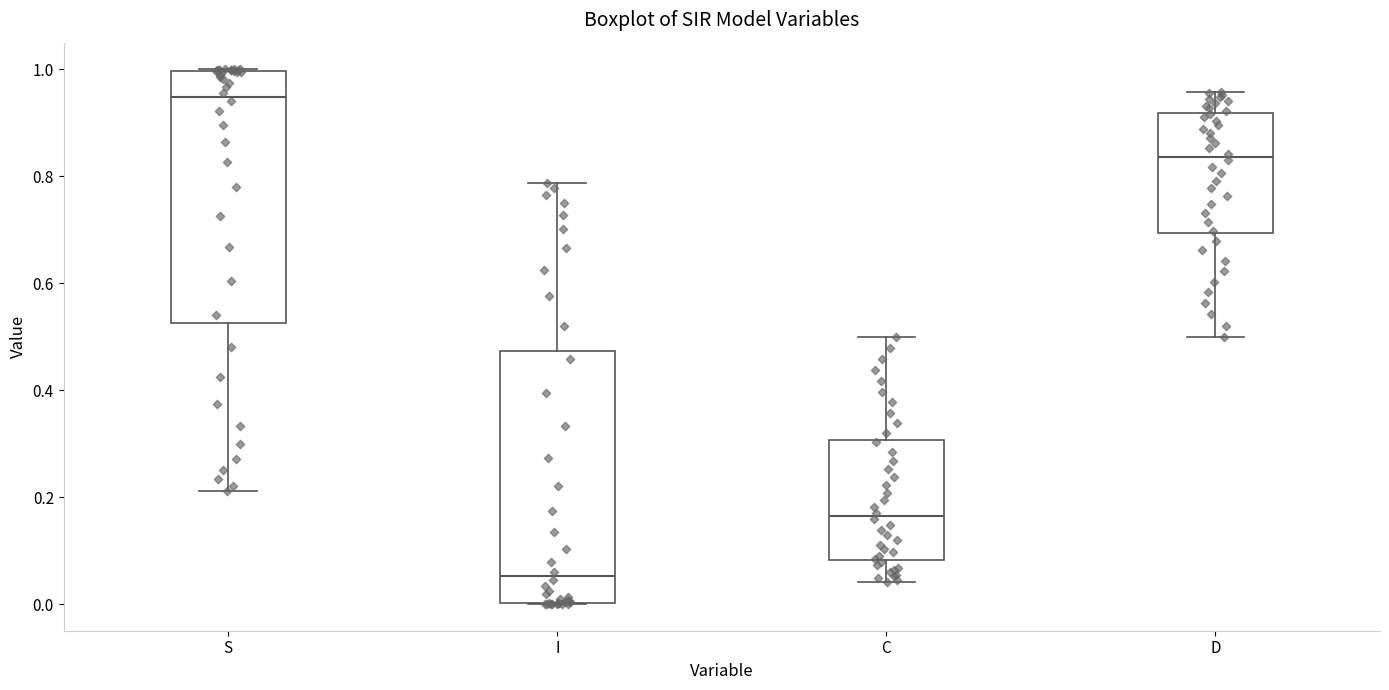

Reading left to right, transcribe this box plot: for each box, give where its median line is, the range the box spans, and where its two whiskers end, as read against the y-axis. The values are not printed on the chart, so give them approximately, as read against the axis.

S: median 0.94, box 0.52 to 1.00, whiskers 0.22 to 1.00
I: median 0.06, box 0.00 to 0.48, whiskers 0.00 to 0.78
C: median 0.16, box 0.08 to 0.30, whiskers 0.04 to 0.50
D: median 0.84, box 0.70 to 0.92, whiskers 0.50 to 0.96